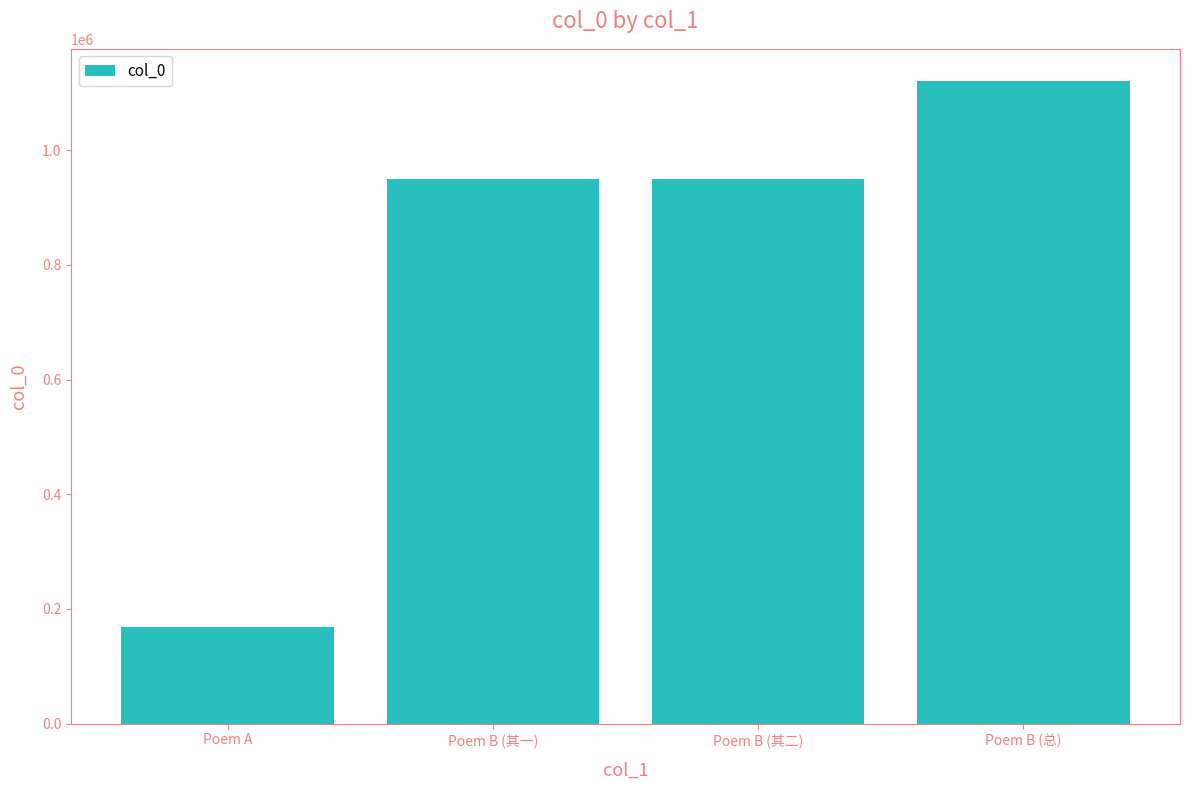

What is the value of the 2nd bar from the left?

950708